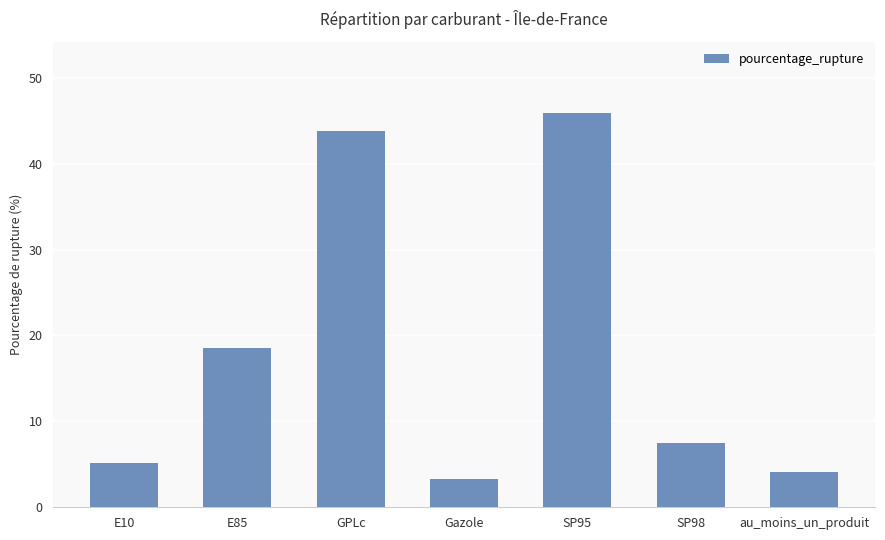

What is the change in value from E85 to SP98?

-11.0